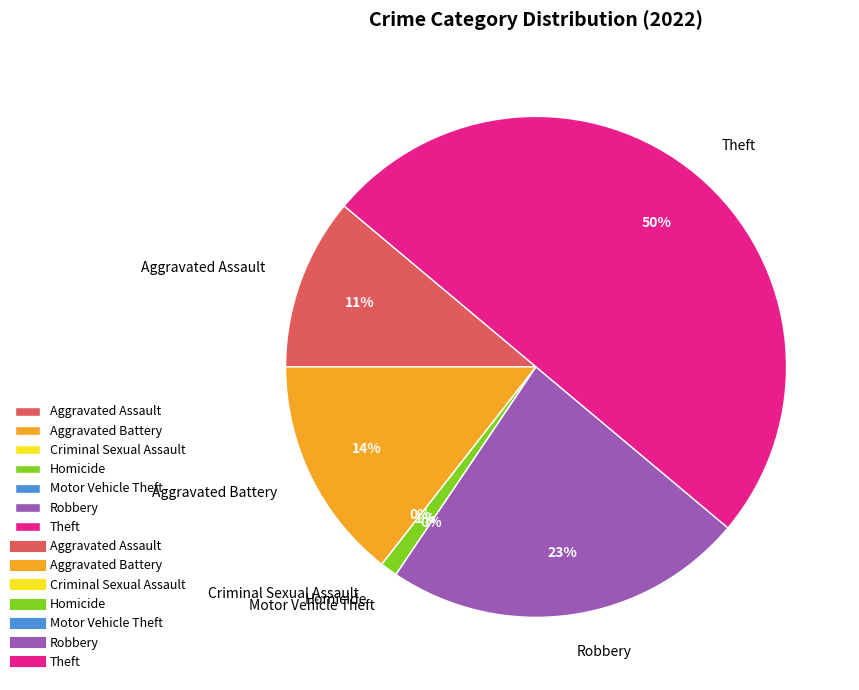

To the nearest percent, what is the combined percentage of Aggravated Battery and Robbery?

38%